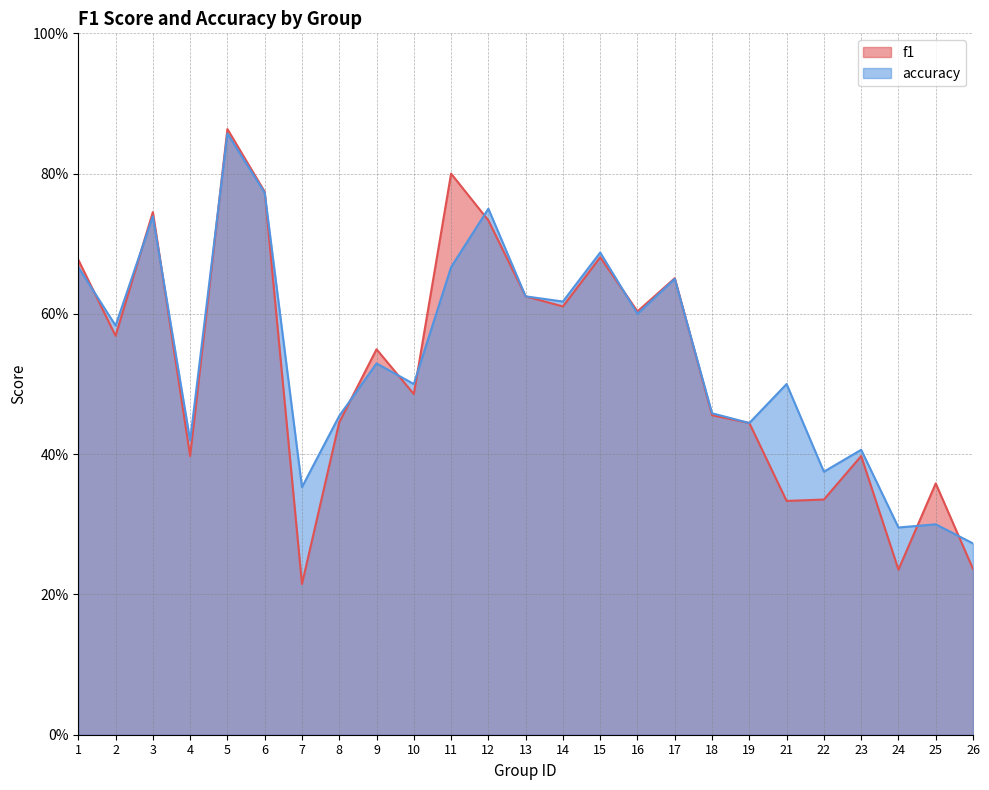

At which category does f1 reach its first local valley?

2